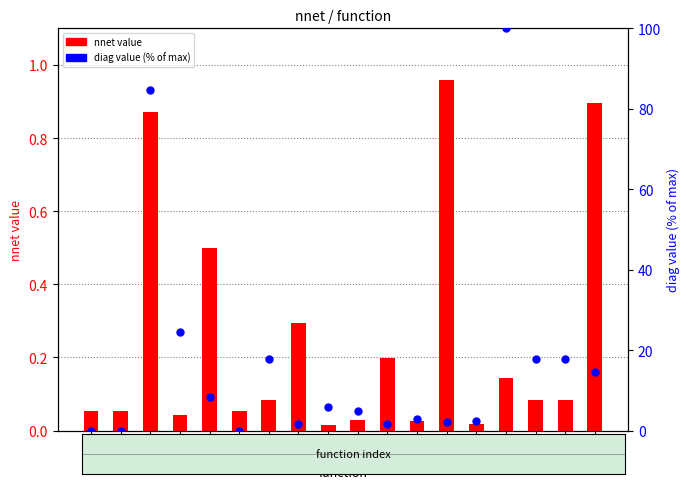

Which series has the largest total across all categories?

diag value (% of max)